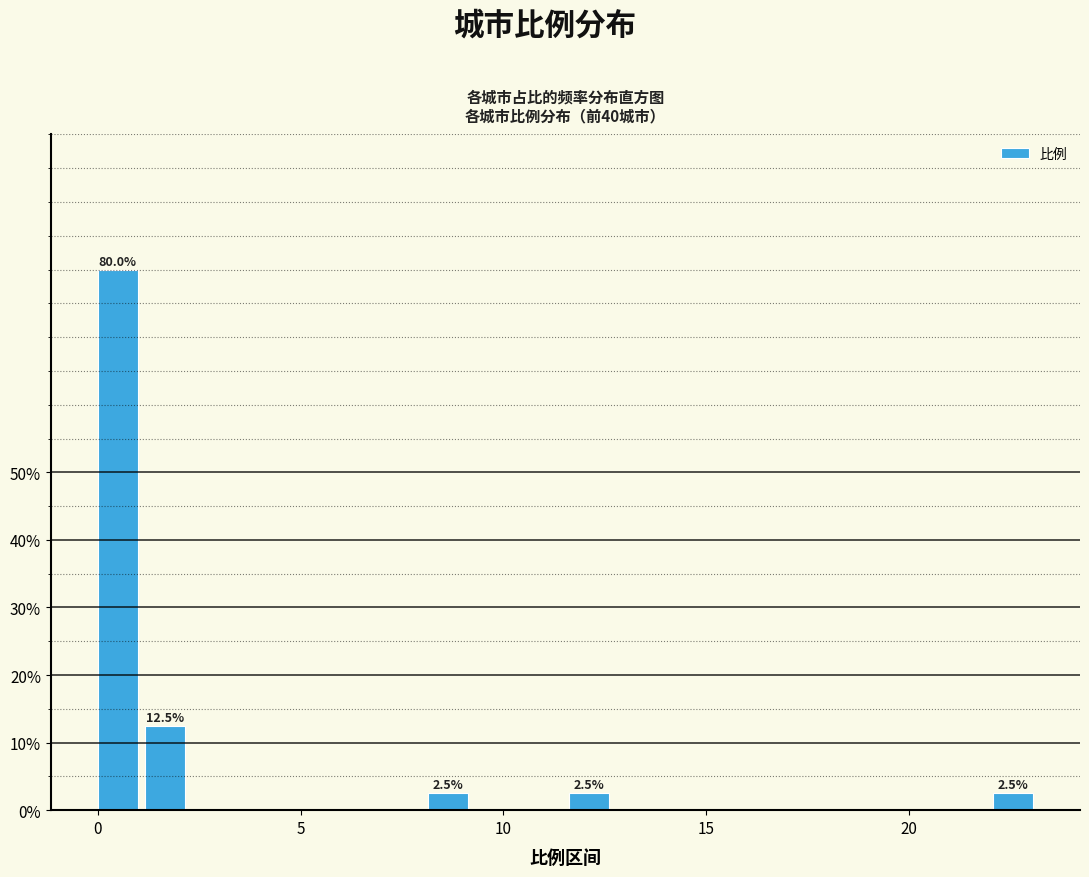

Read against the x-axis, roughly where is the centre of the tallest bar?

0.5